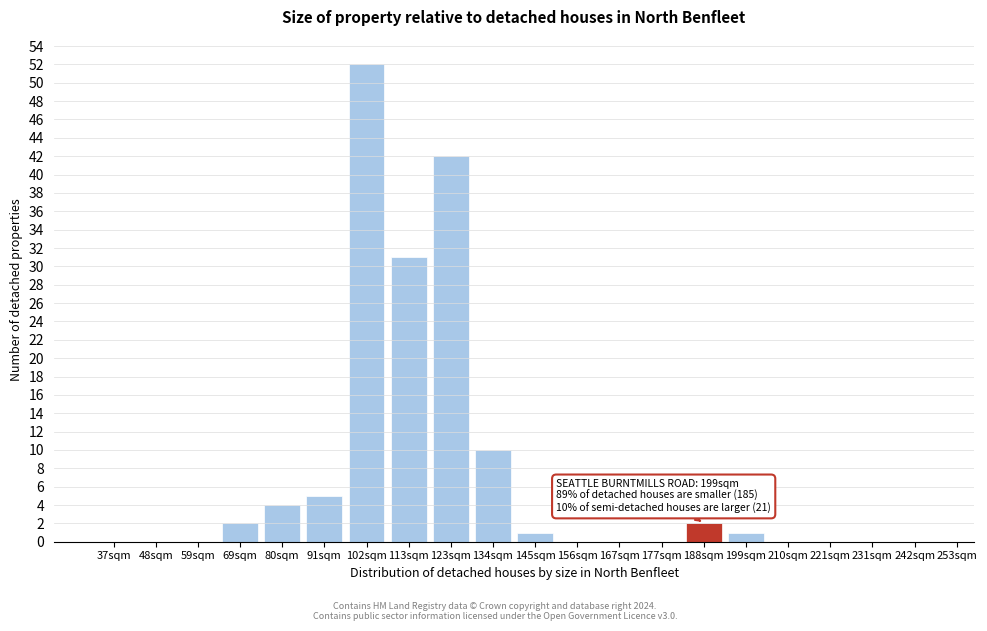

Reading left to right, transcribe all the data shown in this chart.

37sqm=0	48sqm=0	59sqm=0	69sqm=2	80sqm=4	91sqm=5	102sqm=52	113sqm=31	123sqm=42	134sqm=10	145sqm=1	156sqm=0	167sqm=0	177sqm=0	188sqm=2	199sqm=1	210sqm=0	221sqm=0	231sqm=0	242sqm=0